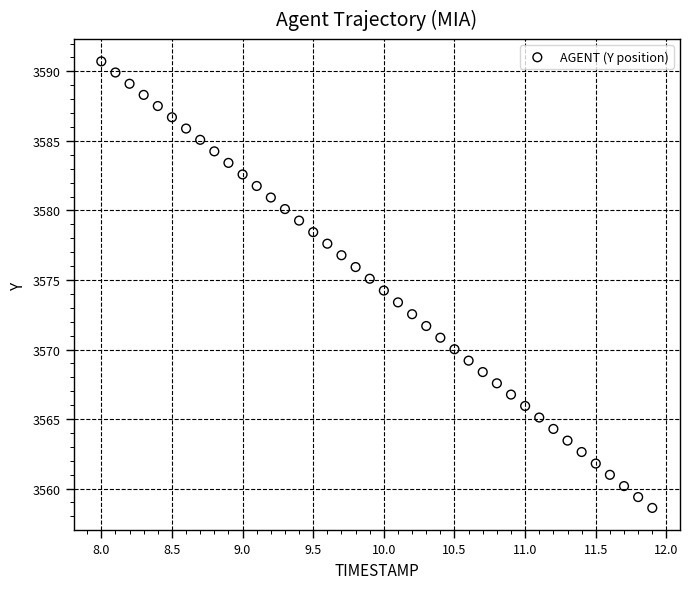

What is the range of Y values (max minus min)?

32.1